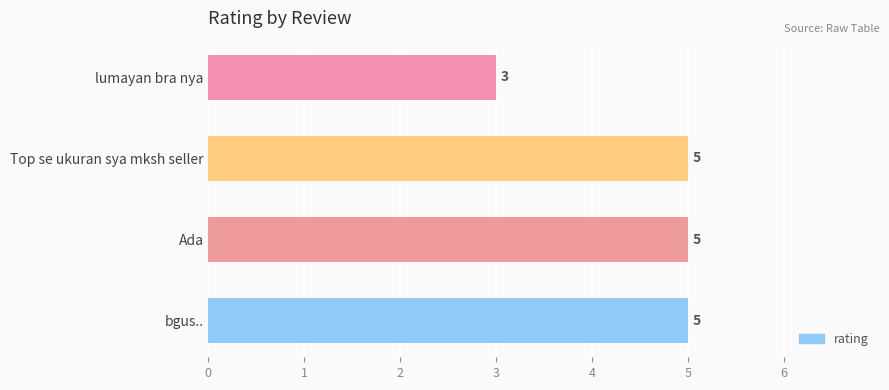

At which label is the value closest to 4?

lumayan bra nya